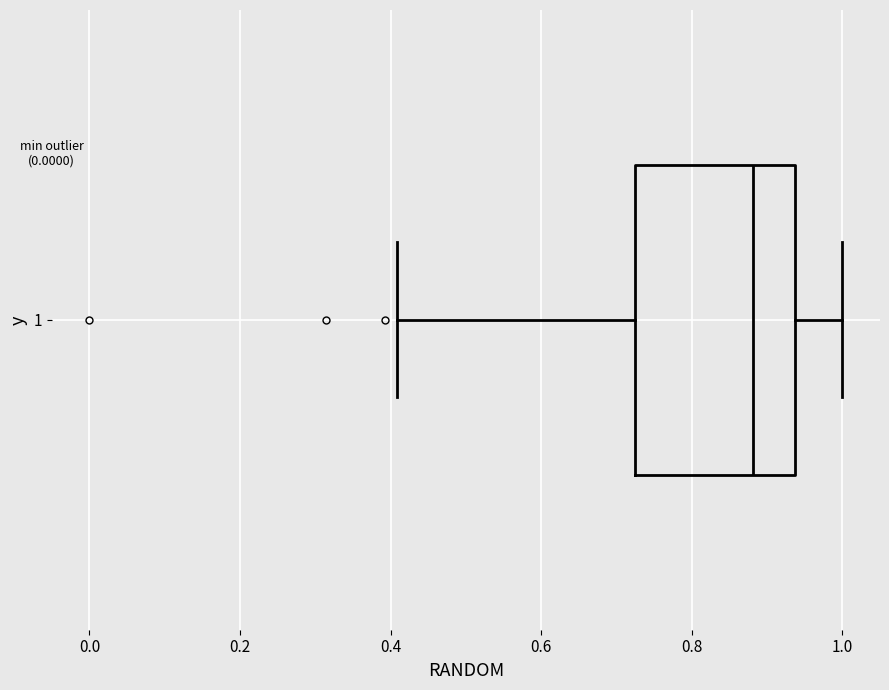

Transcribe this box plot: give where the median line is, the range the box spans, and where the two whiskers end, as read against the x-axis. The values are not printed on the chart, so give them approximately, as read against the axis.

median 0.88, box 0.72 to 0.94, whiskers 0.40 to 1.00